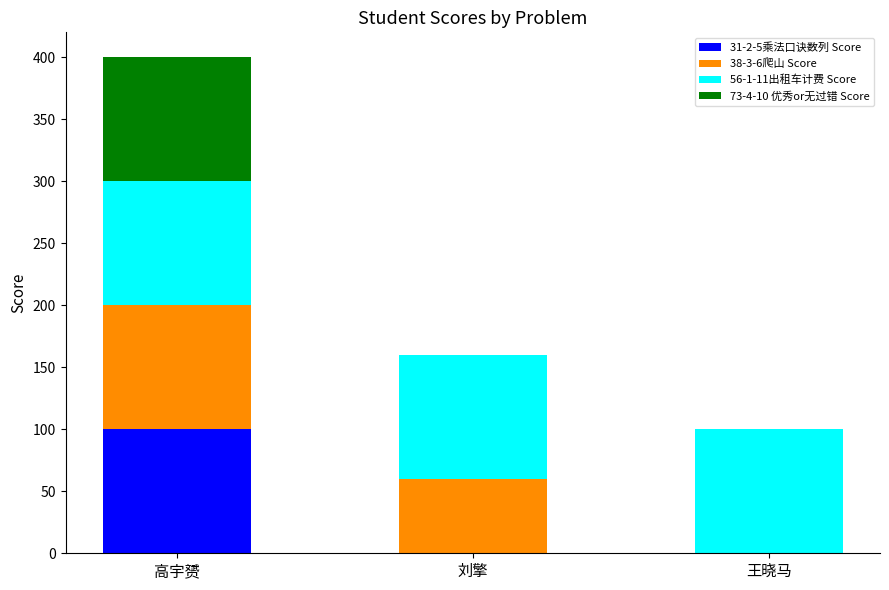

Reading right to left, list the values for the 31-2-5乘法口诀数列 Score series.

王晓马=0	刘擎=0	高宇赟=100